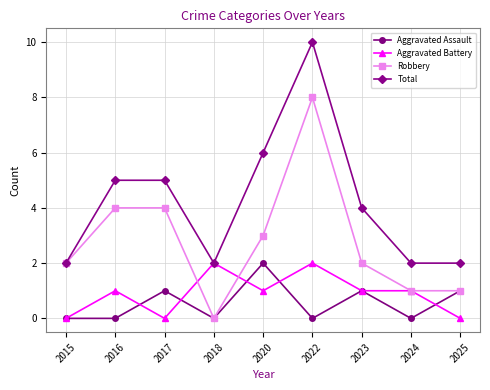

The Robbery series shows 4 at 2020. True or false?

False